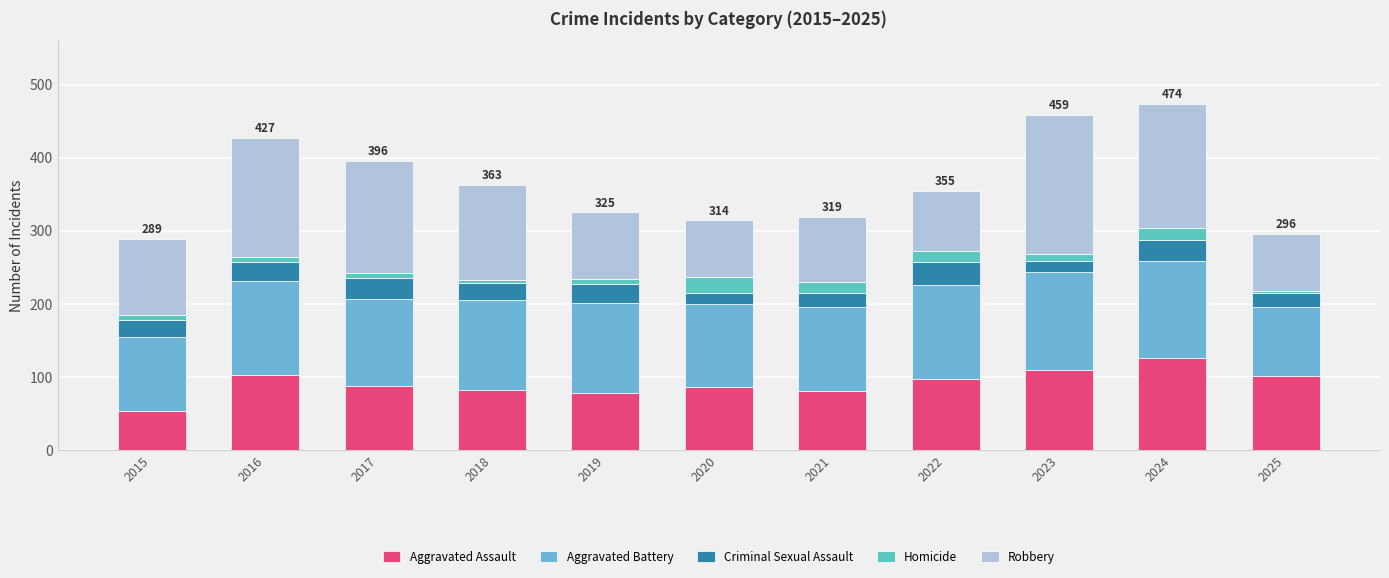

Rank the series at 2016 from lowest to highest value.

Homicide, Criminal Sexual Assault, Aggravated Assault, Aggravated Battery, Robbery